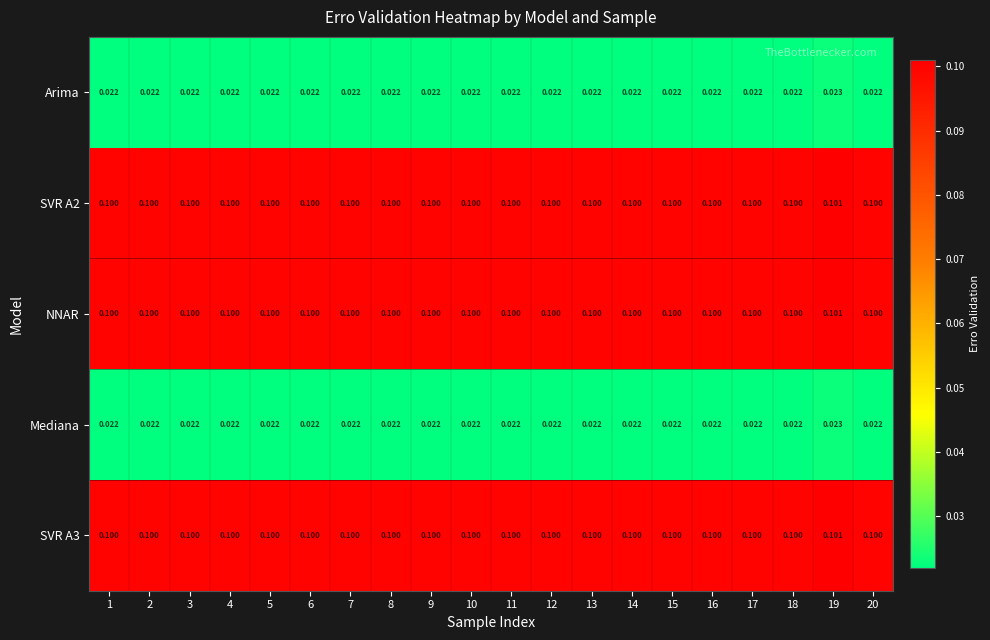

Is the value of SVR A2 at 7 greater than the value of Arima at 15?

Yes